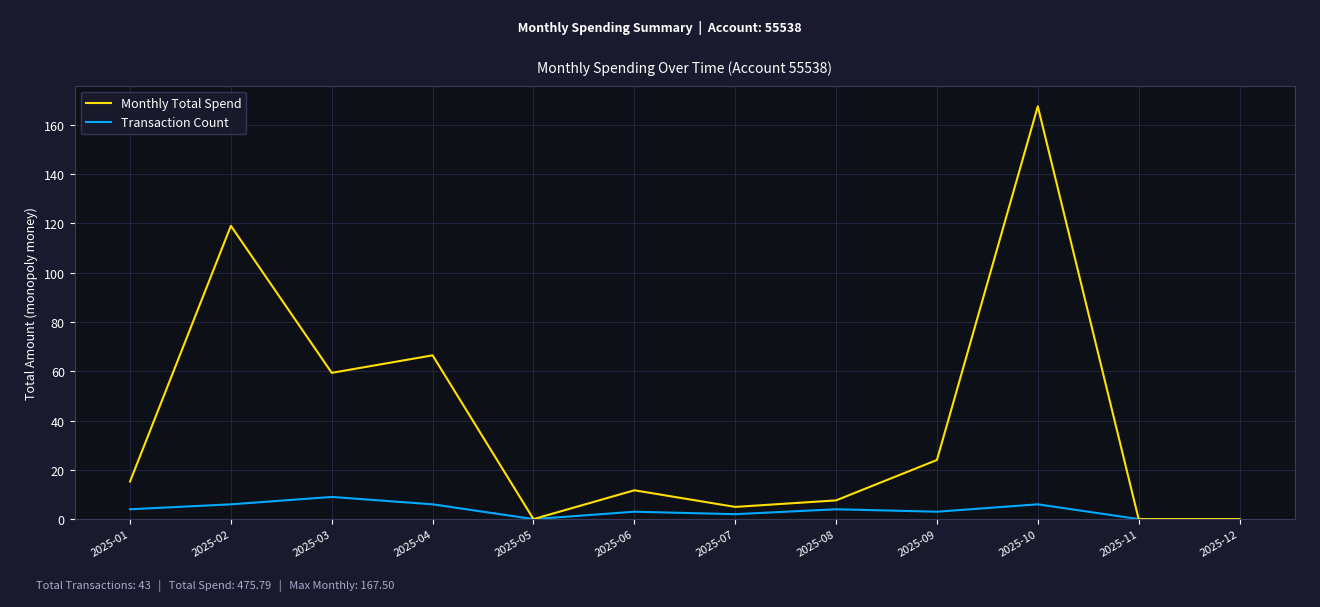

Which series changed the most between 2025-05 and 2025-10?

Monthly Total Spend